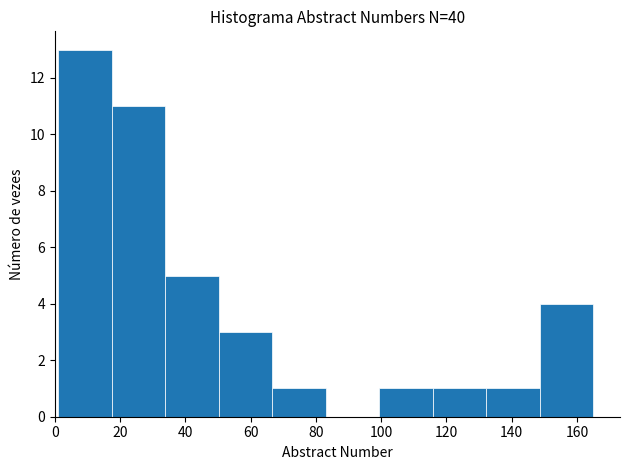

Reading left to right, list every bar in this chart as the range it spans on the x-axis followed by its height. Neither the bar edges nor the heights are printed on the chart, so give them approximately, as read against the axes.

1.0 to 17.4: 13
17.4 to 33.8: 11
33.8 to 50.2: 5
50.2 to 66.6: 3
66.6 to 83.0: 1
83.0 to 99.4: 0
99.4 to 115.8: 1
115.8 to 132.2: 1
132.2 to 148.6: 1
148.6 to 165.0: 4